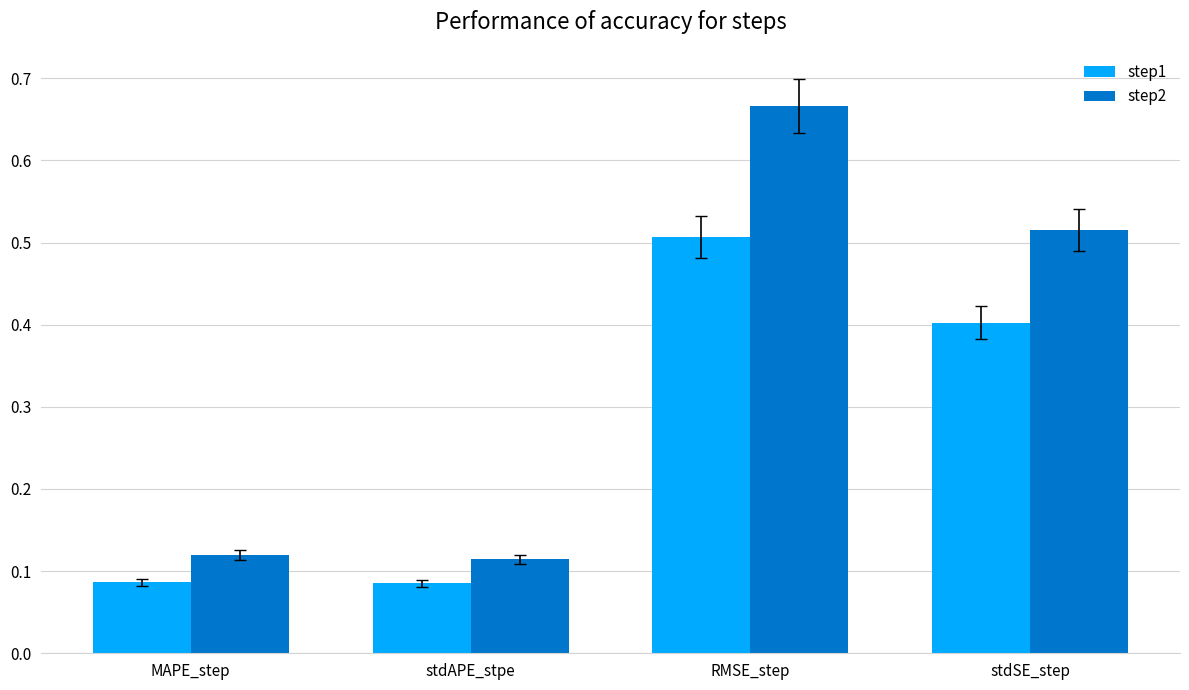

What is the sum of the step2 values at stdSE_step and MAPE_step?

0.6